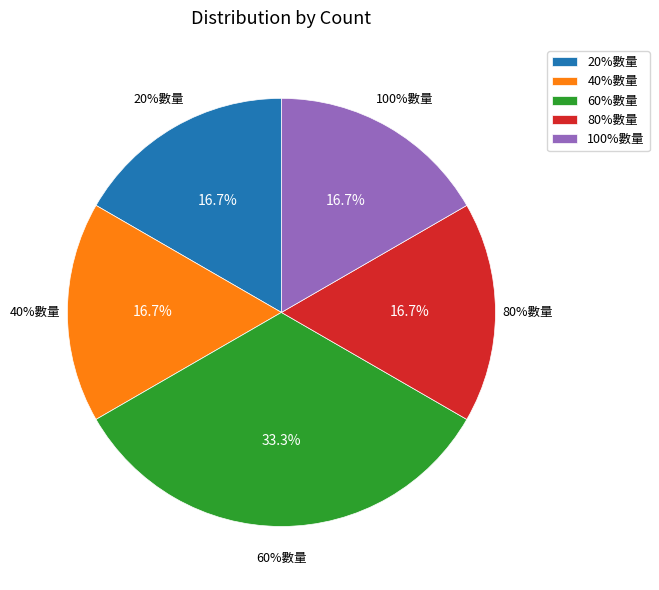

Which slice is the largest?

60%數量